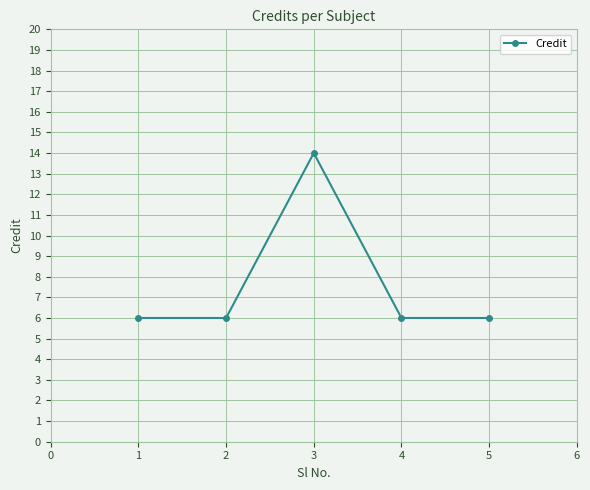

The chart shows a value of 14 at 3. True or false?

True